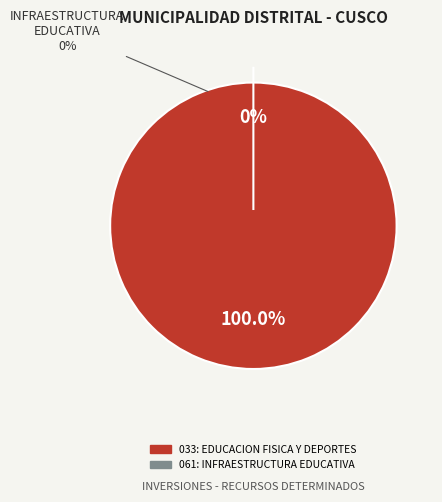

Is it true that 033: EDUCACION FISICA Y DEPORTES is 100% of the pie?

True